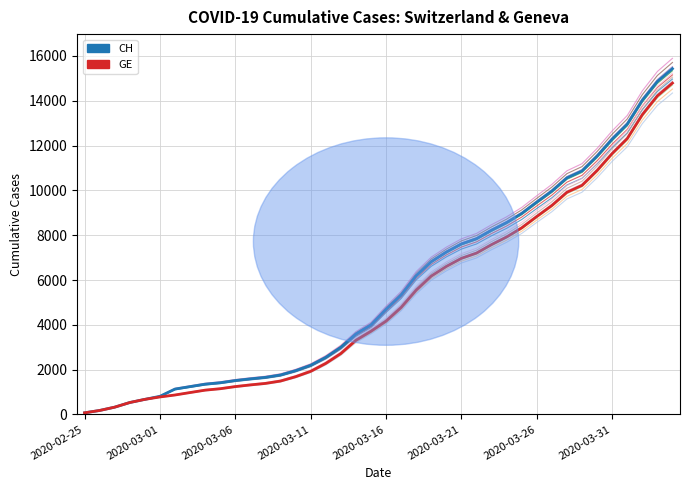

True or false: GE and CH cross at least once.

False